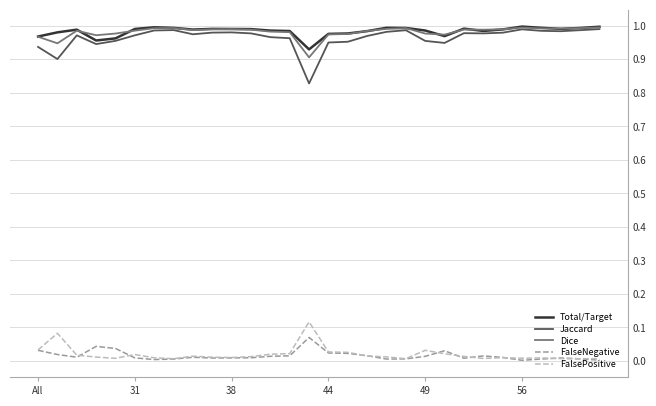

Which series has the widest spread of values?

Jaccard